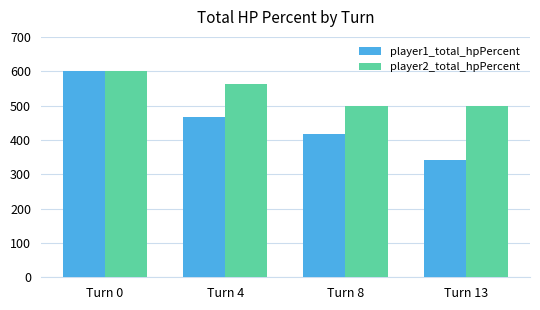

True or false: player1_total_hpPercent has a value of 510 at Turn 13.

False